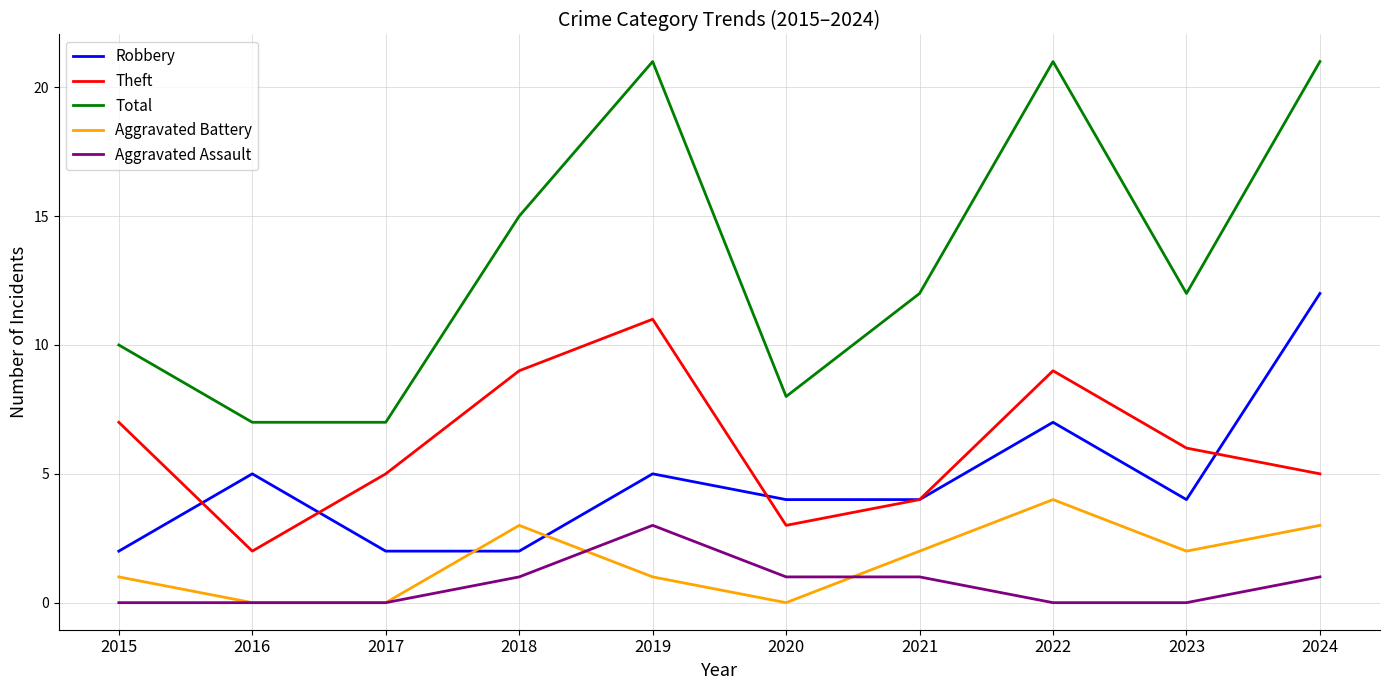

At 2022, list the series in order from smallest to largest.

Aggravated Assault, Aggravated Battery, Robbery, Theft, Total